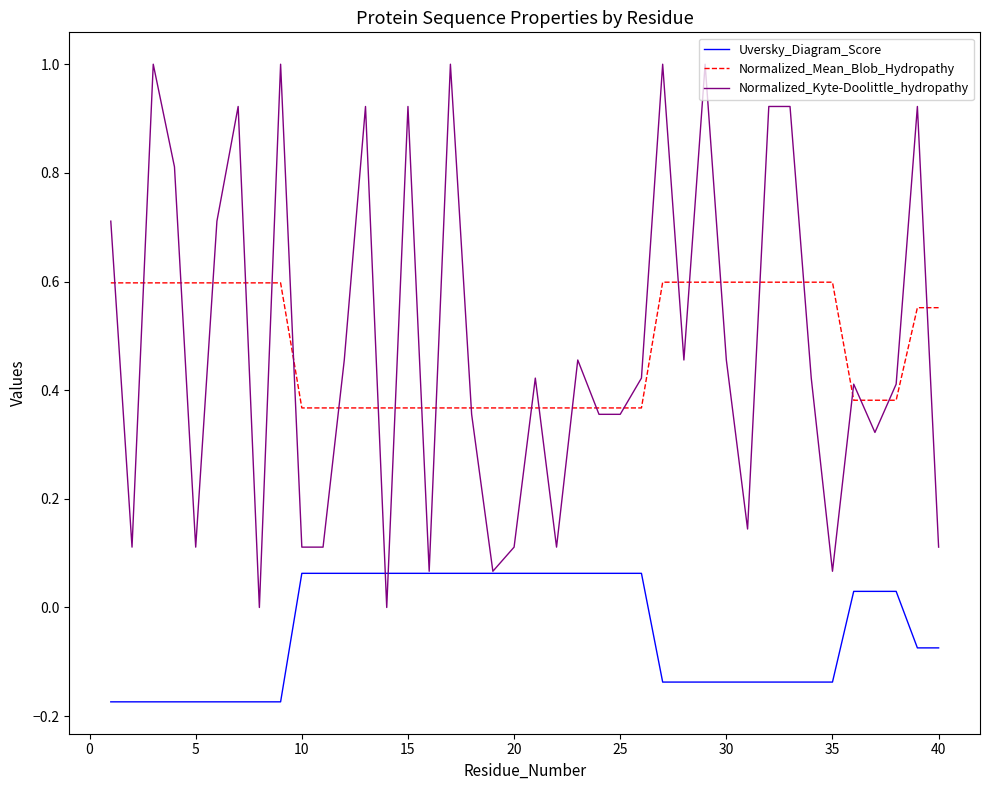

What is the greatest value displayed?

1.0